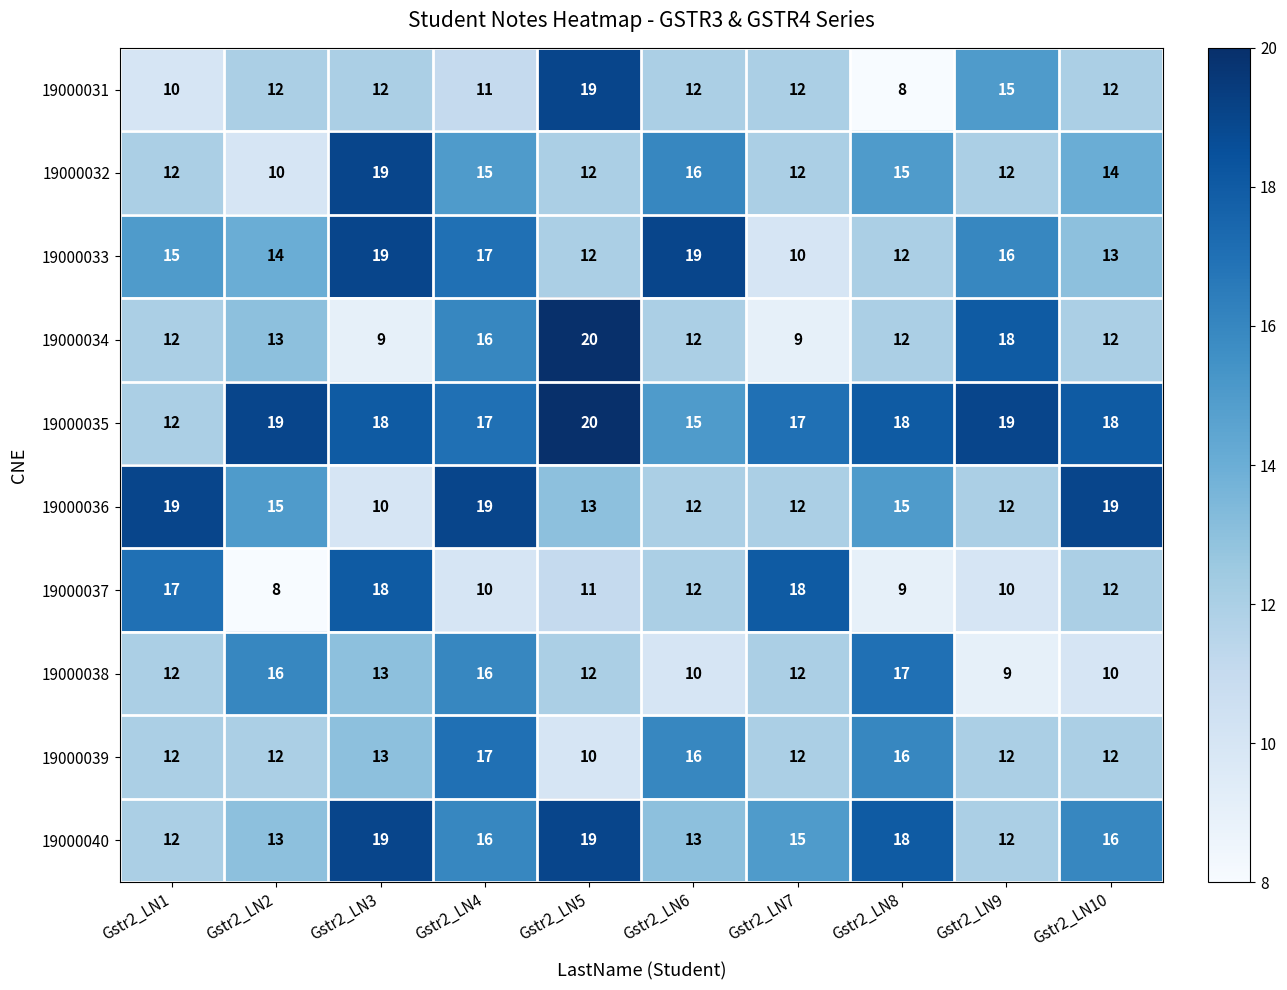

Between Gstr2_LN4 and Gstr2_LN7, which series saw the biggest shift?

19000037